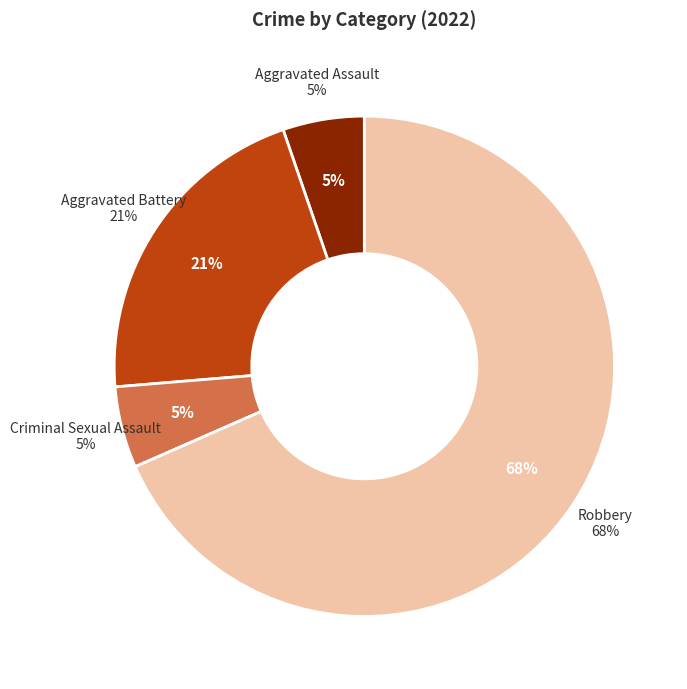

What percentage is NOT represented by Robbery?

31.6%